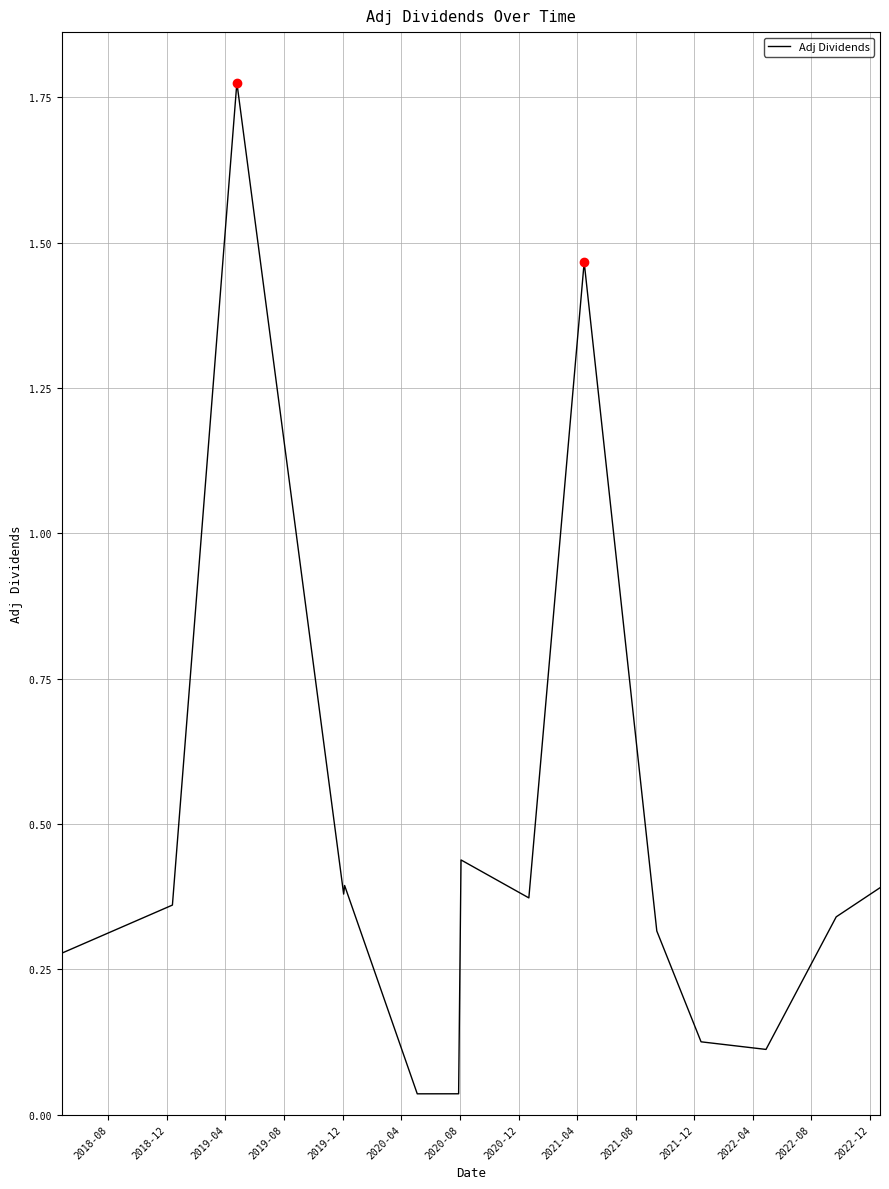

What is the difference between the maximum and minimum values?

1.7